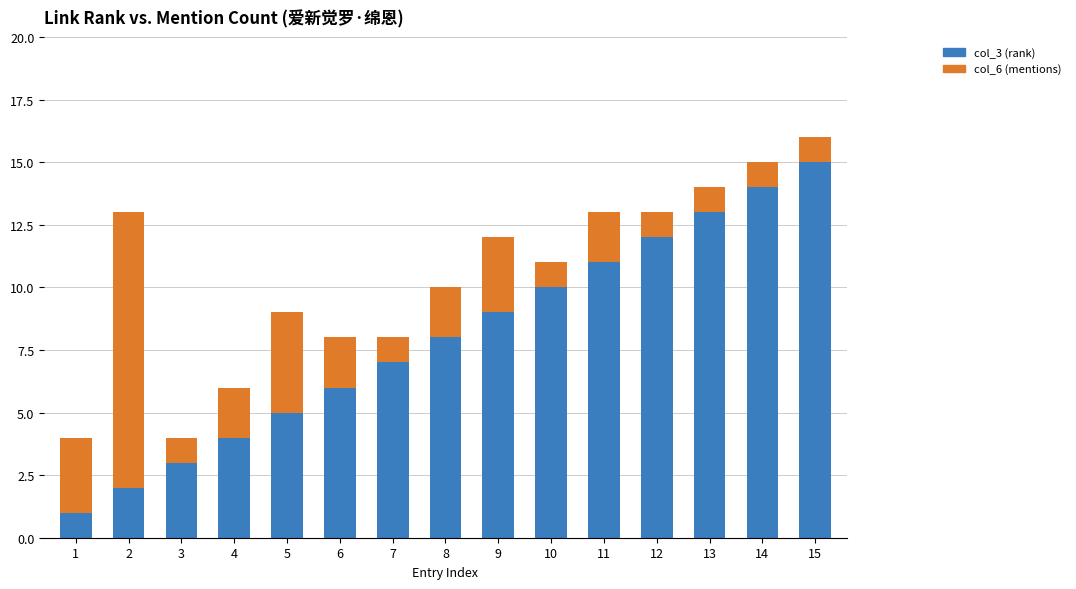

At which category is the sum across all series the highest?

15